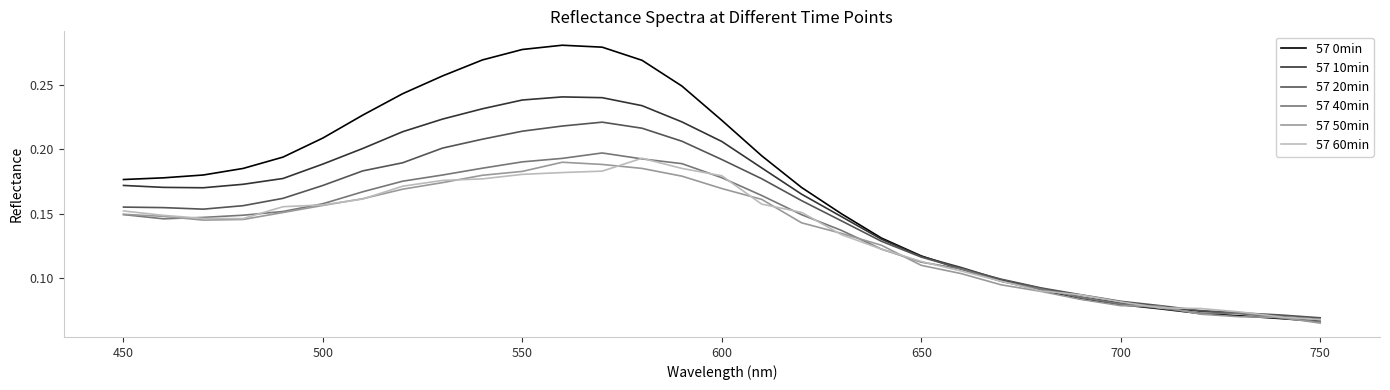

Which series has the largest range (max minus min)?

57 0min